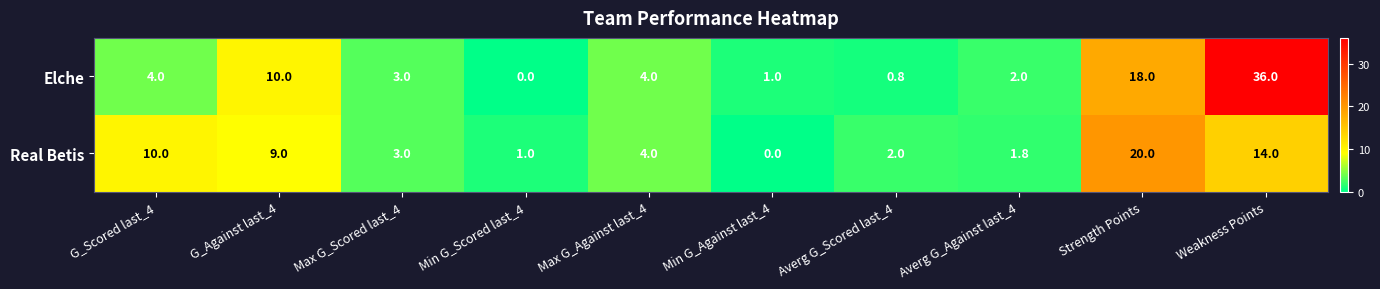

Which series has the largest total across all categories?

Elche